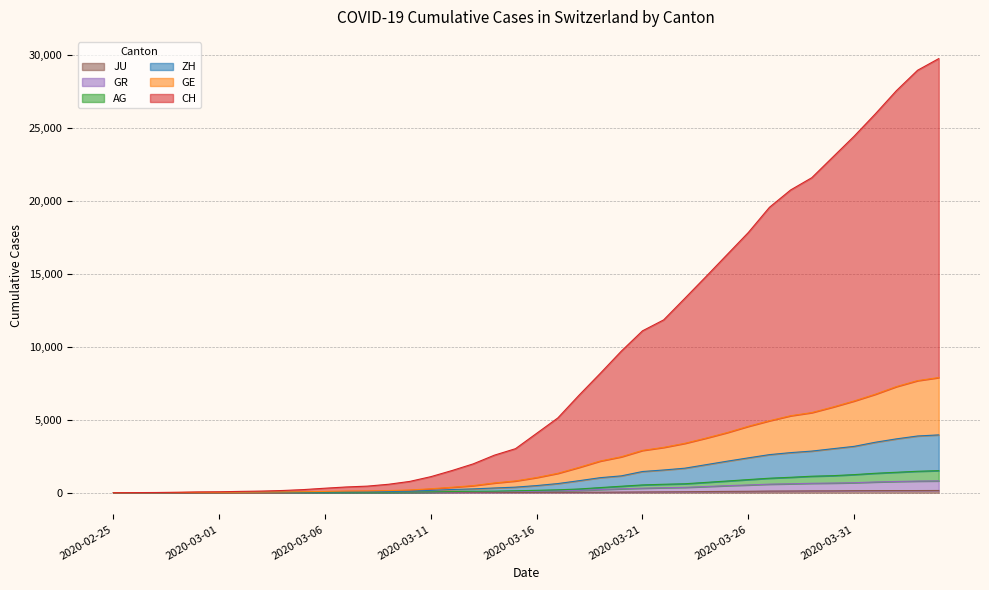

Where does the JU series first go above 25?

2020-03-17